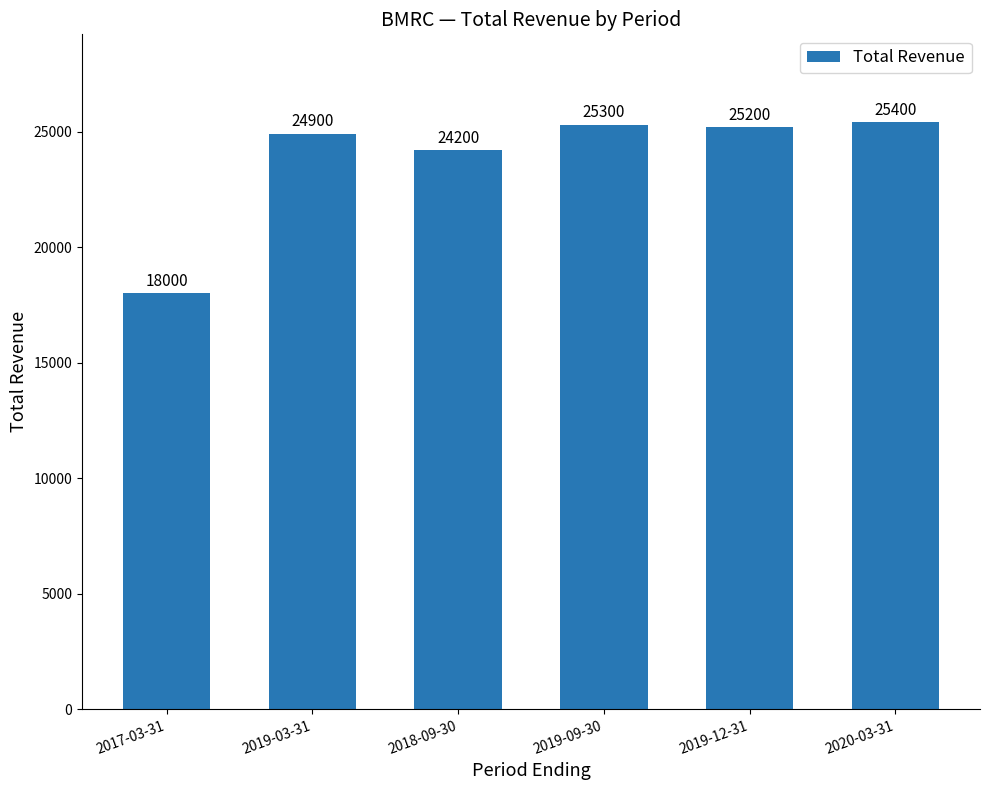

What is the ratio of the value at 2019-12-31 to the value at 2020-03-31?

1.0